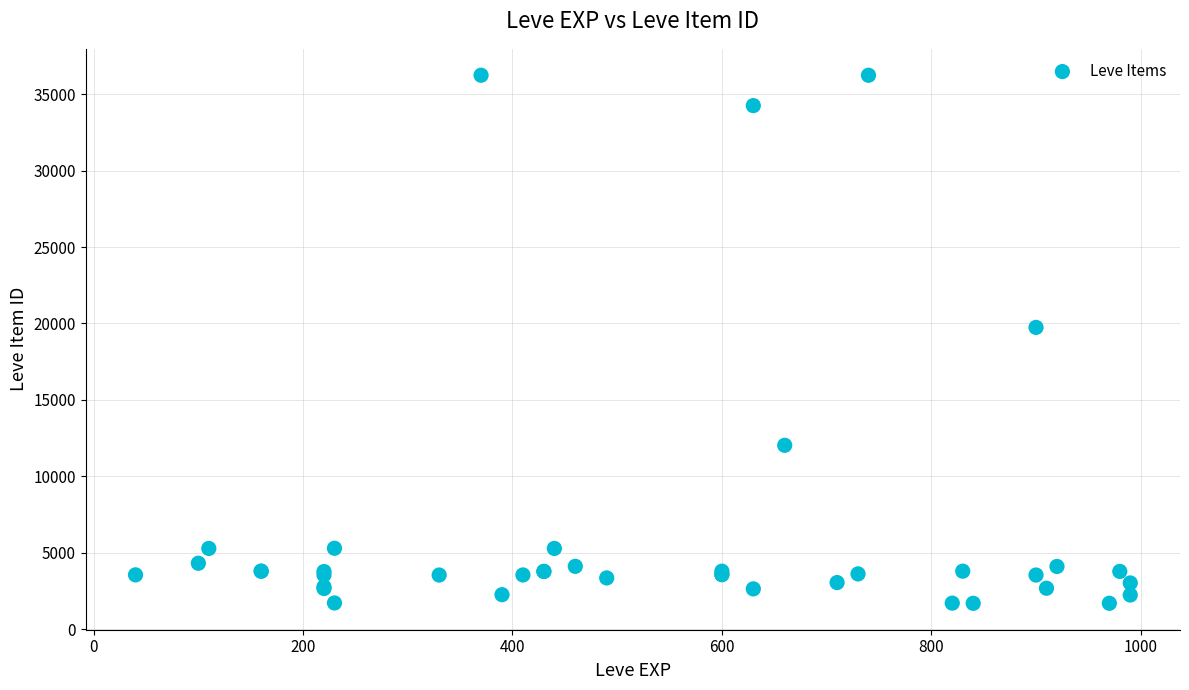

What Y value in the scatter plot is closest to 18967?

19744